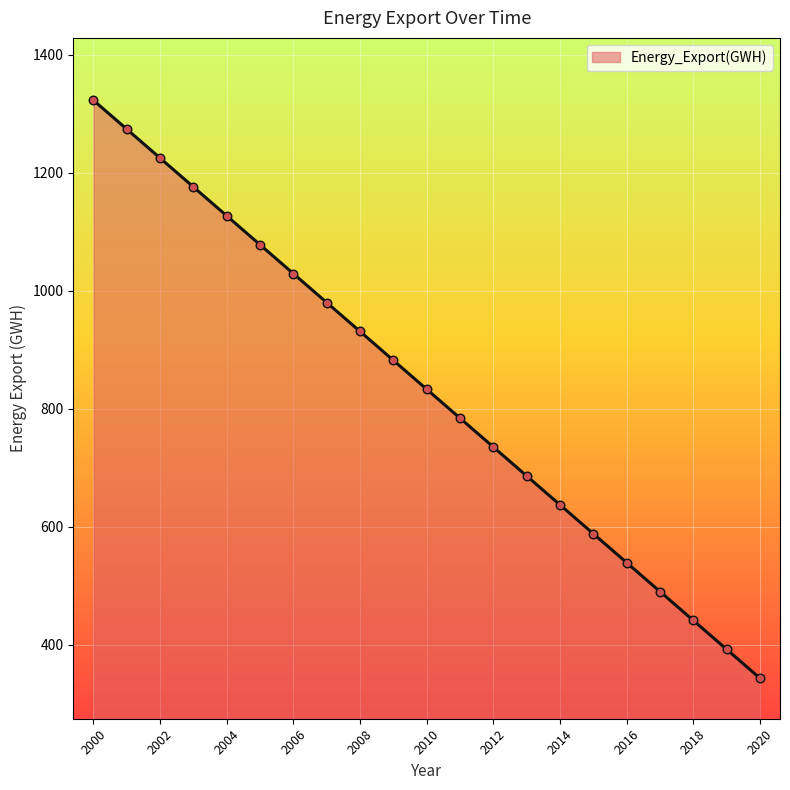

What is the smallest value displayed?

343